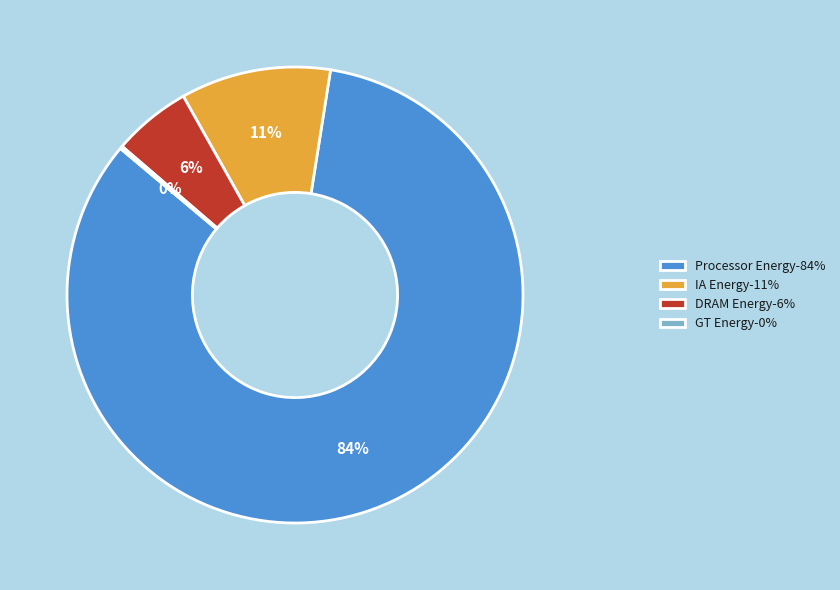

To the nearest percent, what percentage of the pie is DRAM Energy-6%?

6%